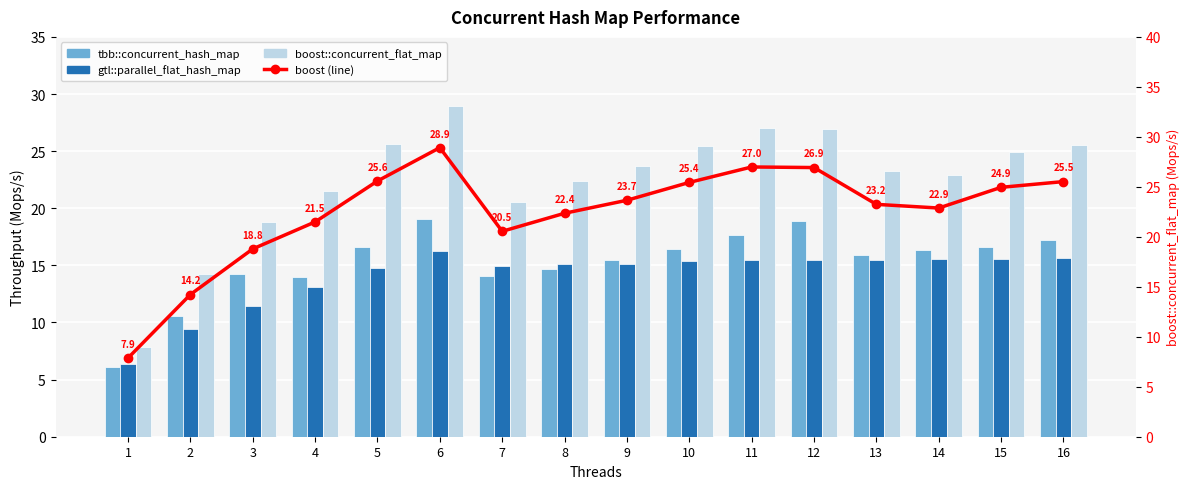

Rank the series at 12 from highest to lowest value.

boost::concurrent_flat_map, boost::concurrent_flat_map (line), tbb::concurrent_hash_map, gtl::parallel_flat_hash_map